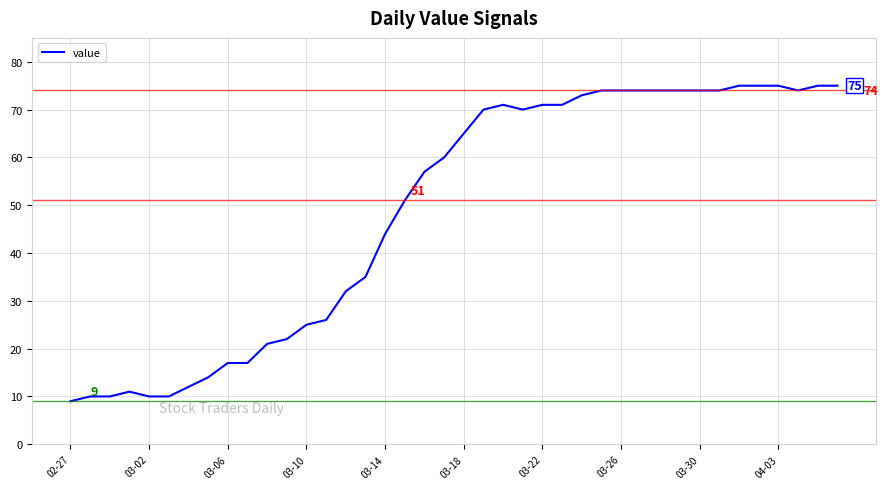

What is the maximum value shown in the chart?

75